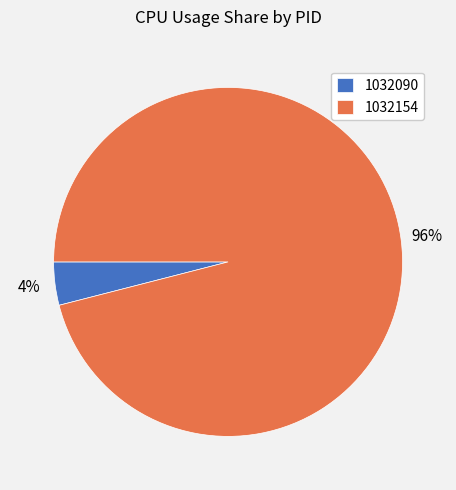

Which slice is the smallest?

1032090